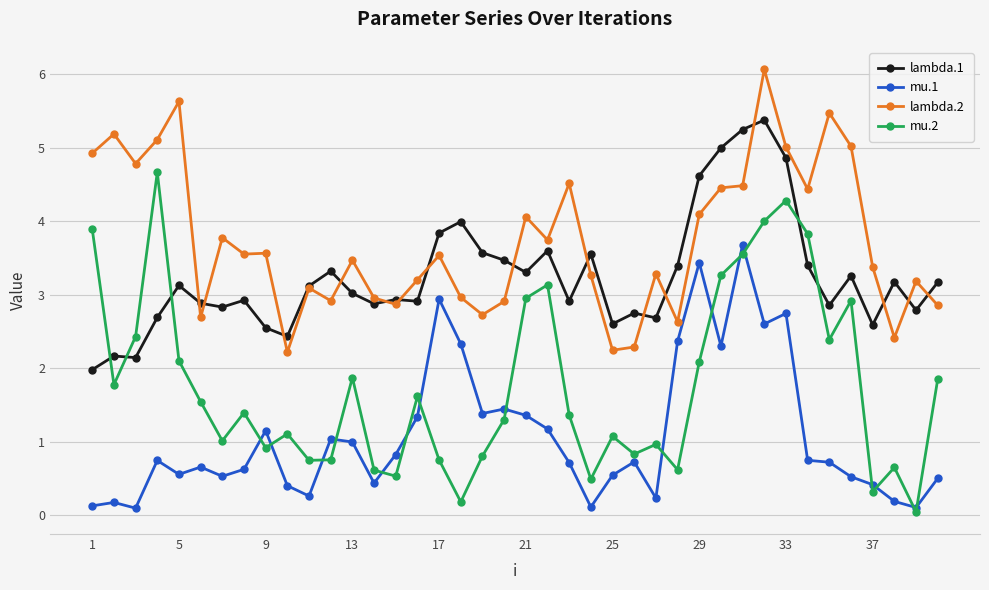

What is the lowest value of the lambda.1 series?

2.0